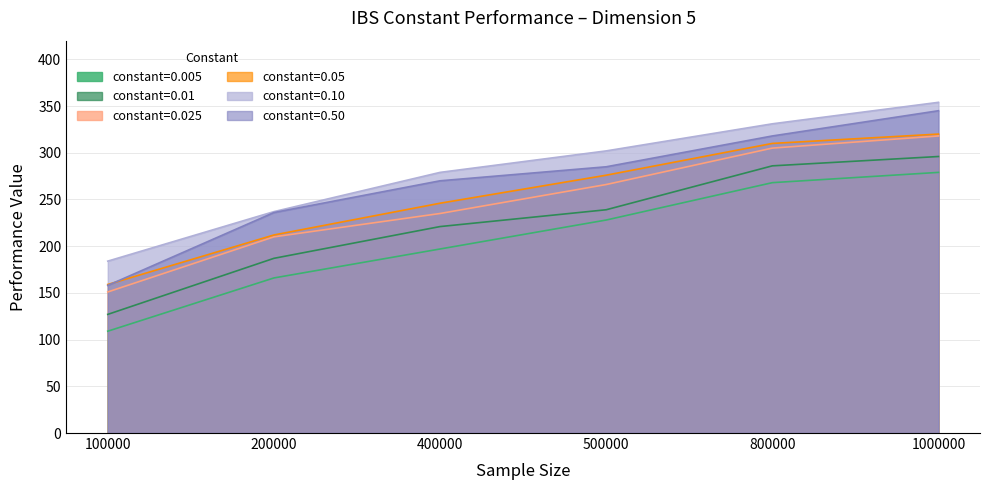

Which has a higher value, 1000000 or 100000?

1000000